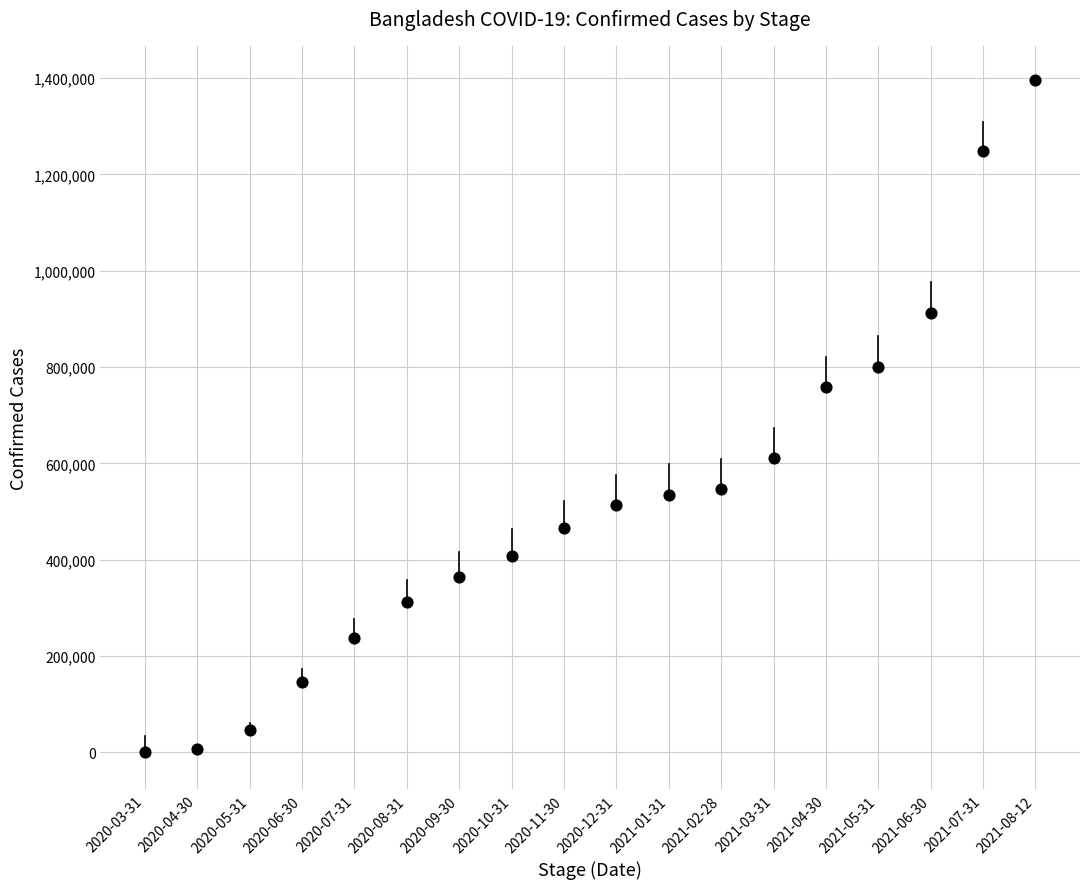

What is the range of Y values (max minus min)?

1396817